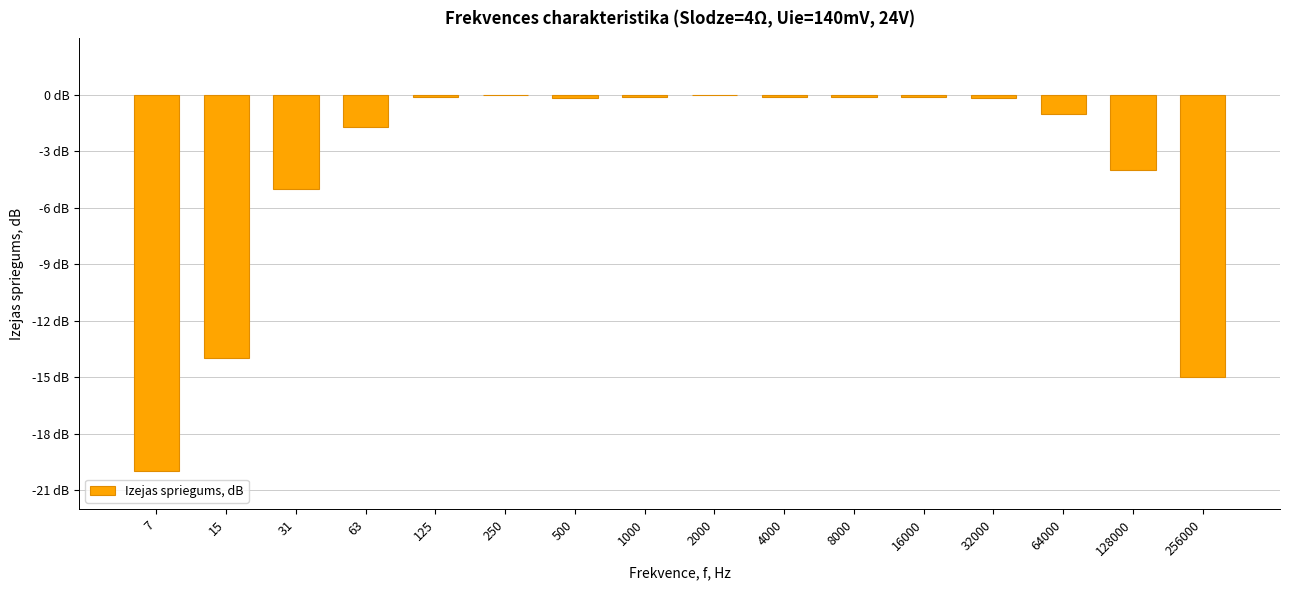

Is it true that the value at 15 is -14.0?

True